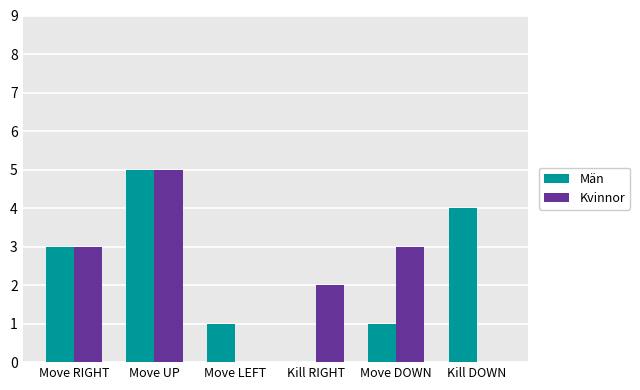

Is it true that Kvinnor equals 3 at Move DOWN?

True